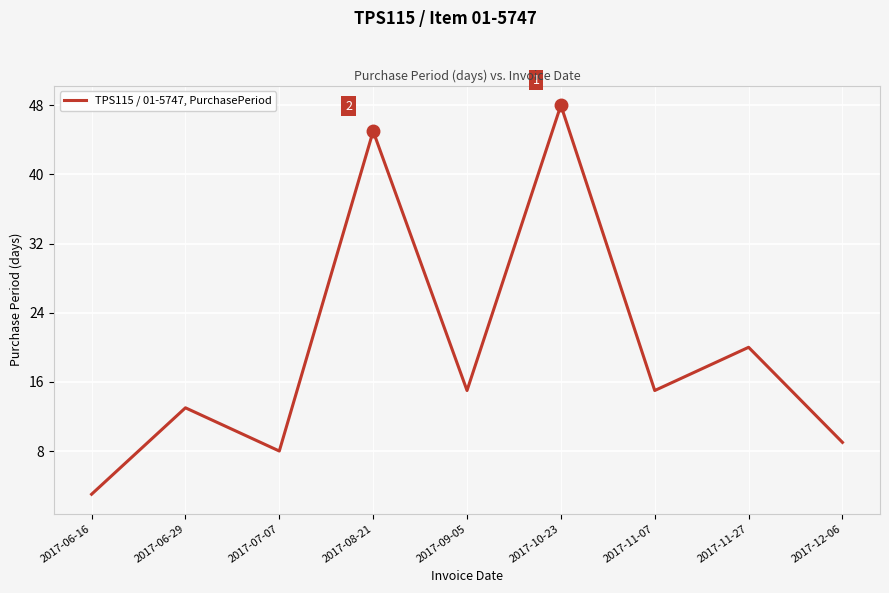

The chart shows a value of 10 at 2017-11-27. True or false?

False